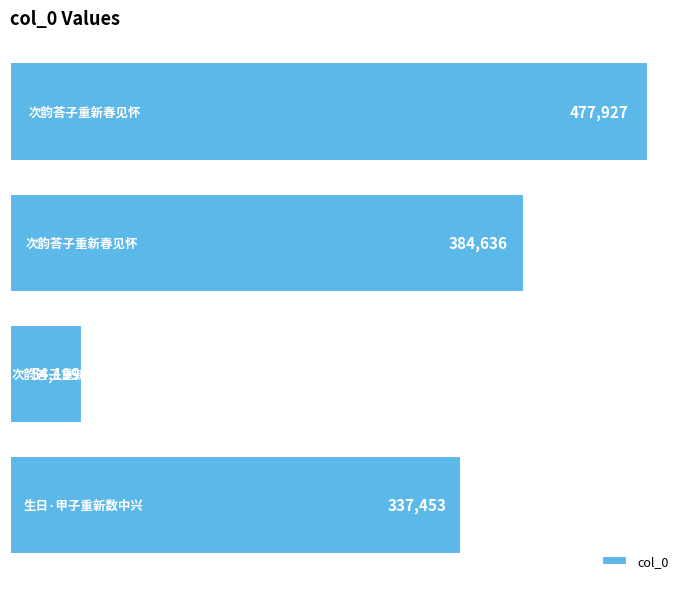

What is the difference between the maximum and minimum values?

423728